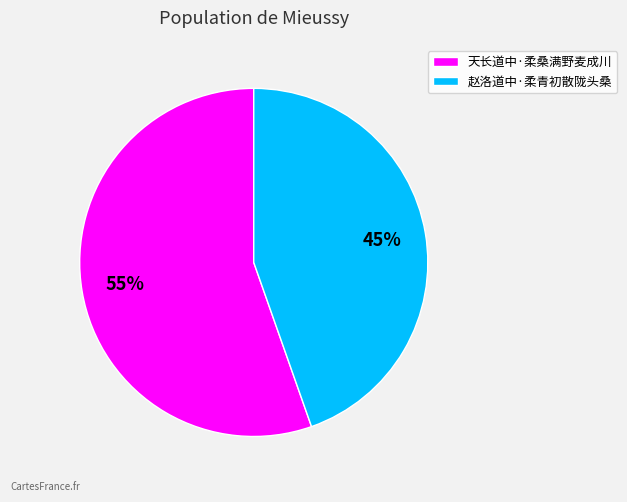

Combined, do 天长道中·柔桑满野麦成川 and 赵洛道中·柔青初散陇头桑 account for over 50%?

Yes